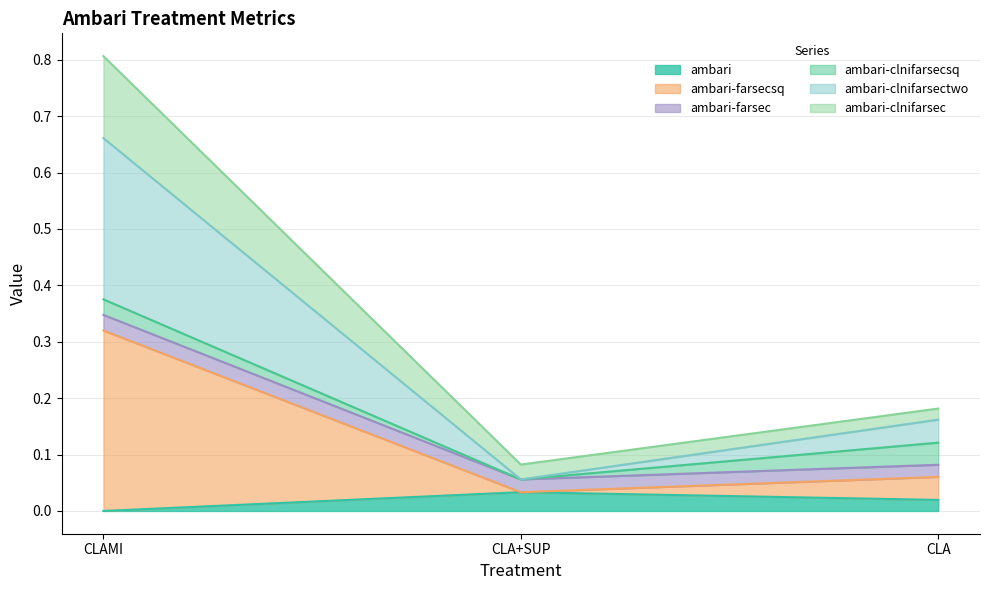

Which series has the largest range (max minus min)?

ambari-farsecsq